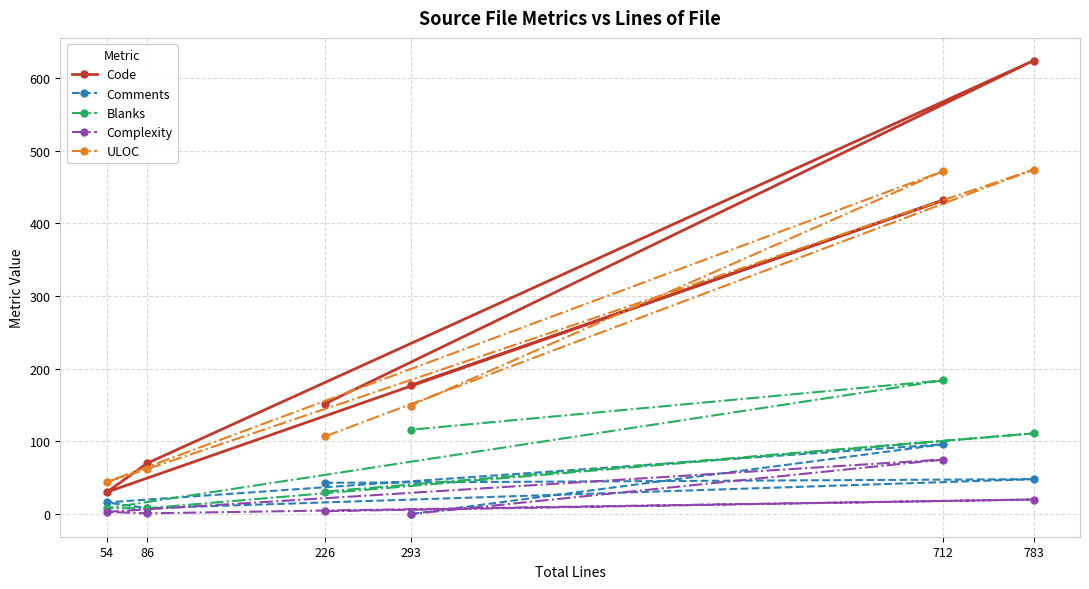

Which category has the highest value in the Comments series?

712